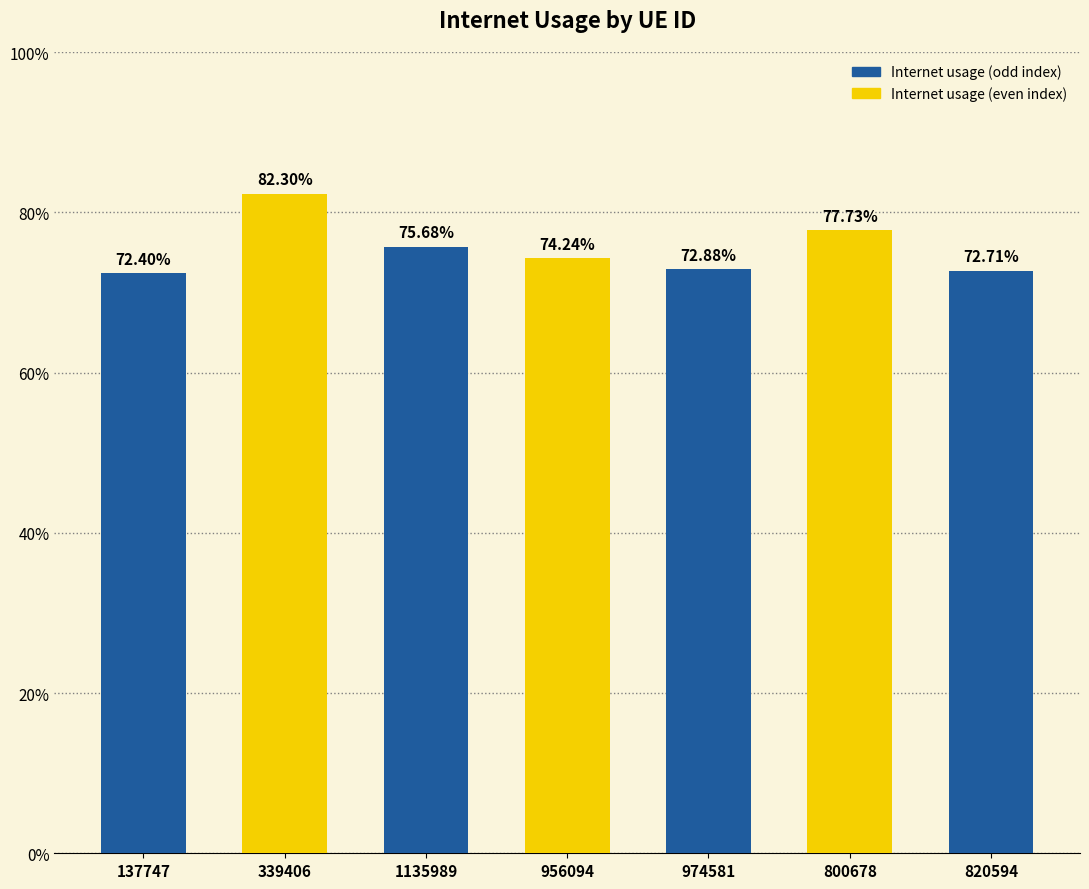

Which category has the highest value across all series?

339406